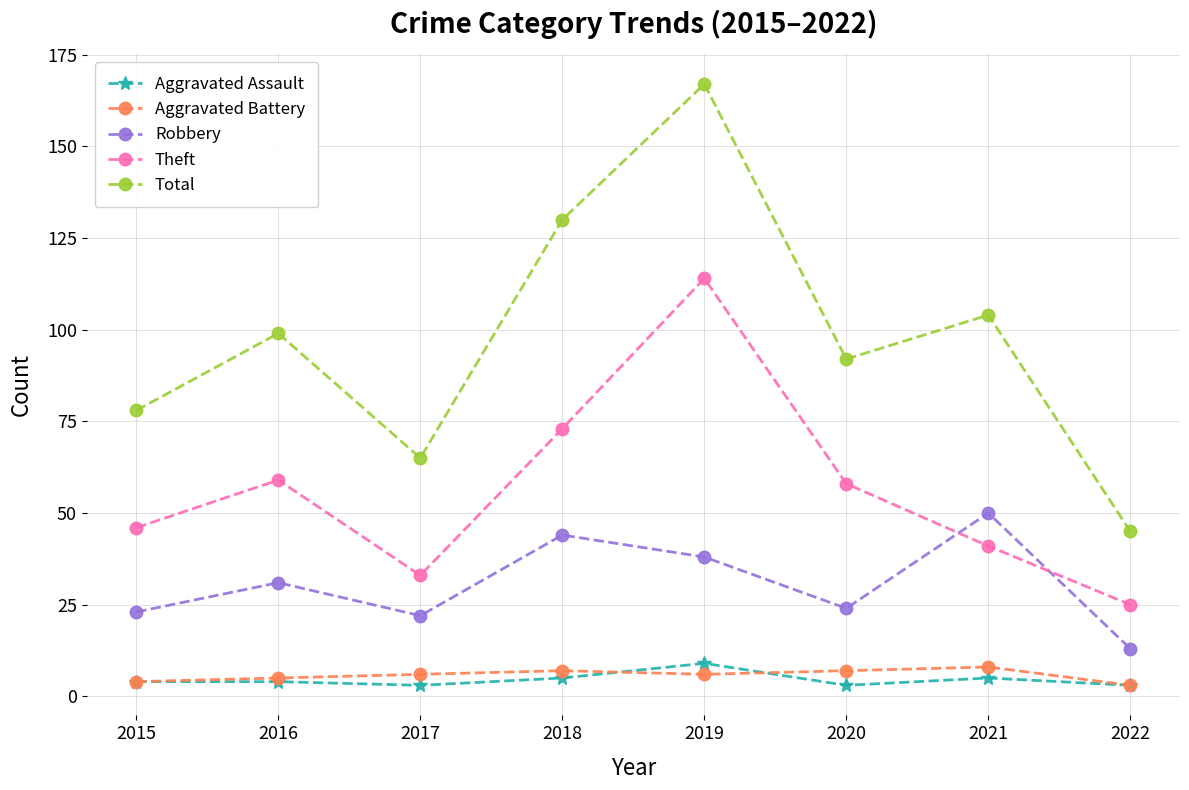

Read the Aggravated Battery value at 2018.

7